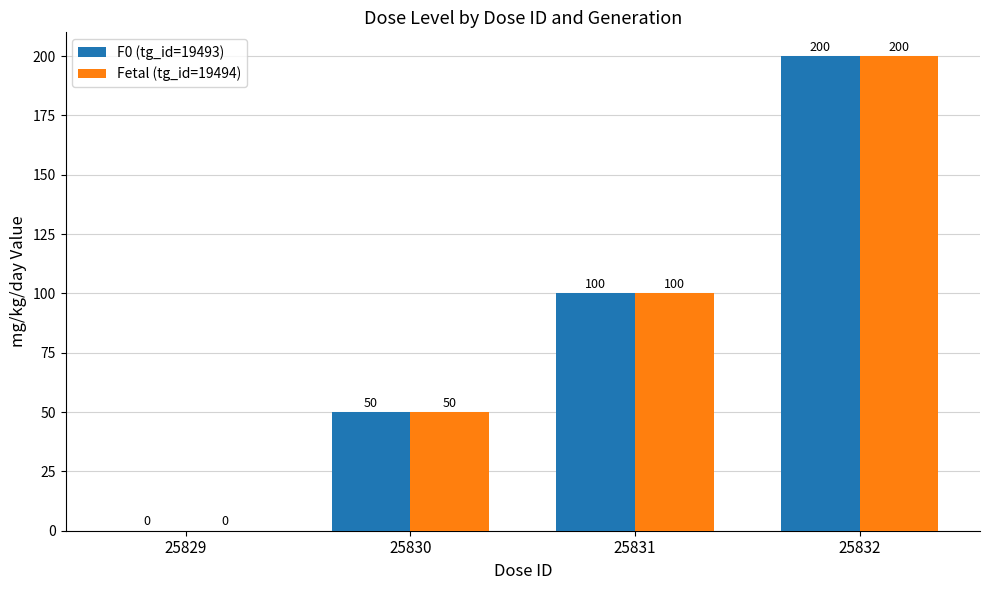

Count the number of data series in this chart.

2